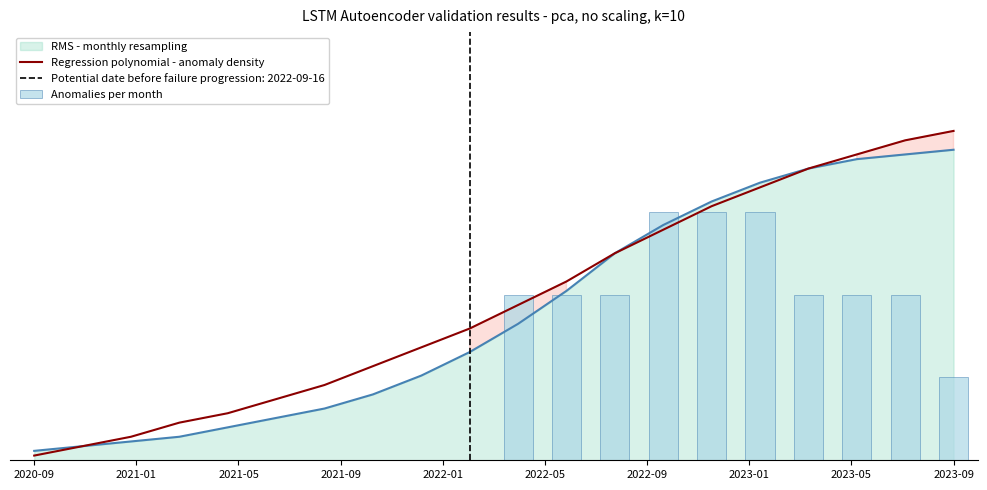

At how many categories does at least one series exceed 0?

20